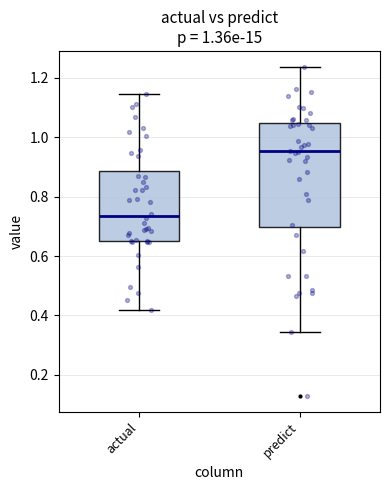

Where does the upper whisker of the box for predict end on the y-axis? The values are not printed on the chart, so give them approximately, as read against the axis.

1.24